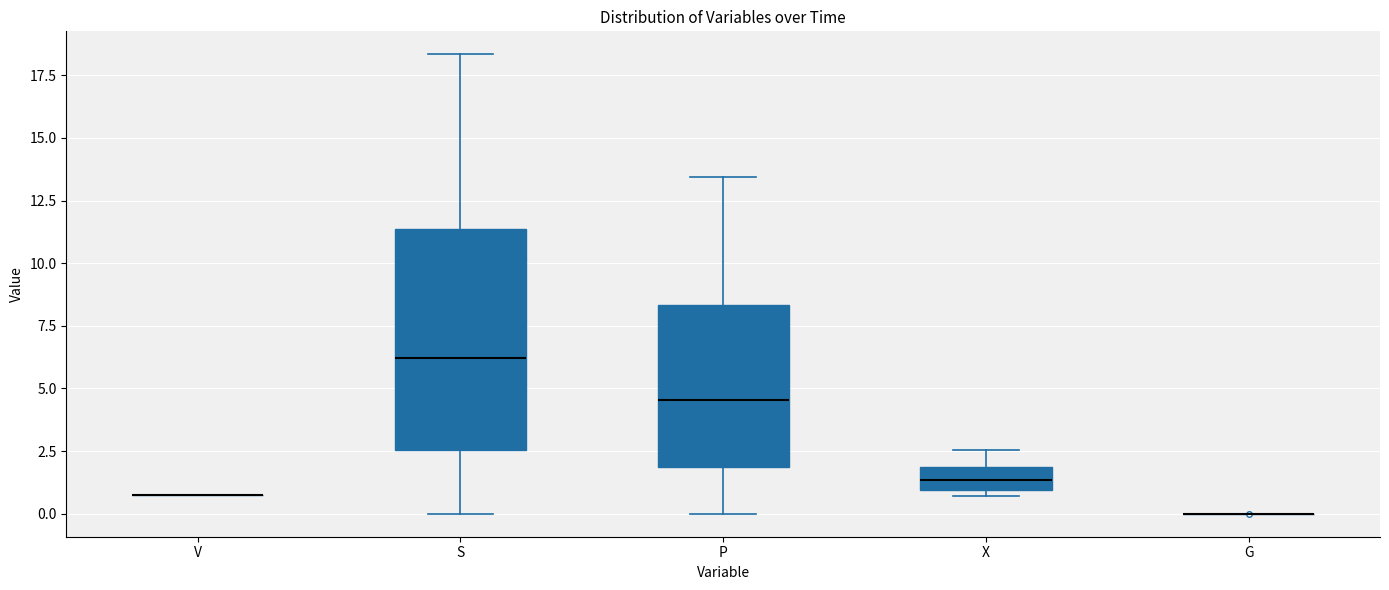

Where does the median line of the box for X sit on the y-axis? The values are not printed on the chart, so give them approximately, as read against the axis.

1.5